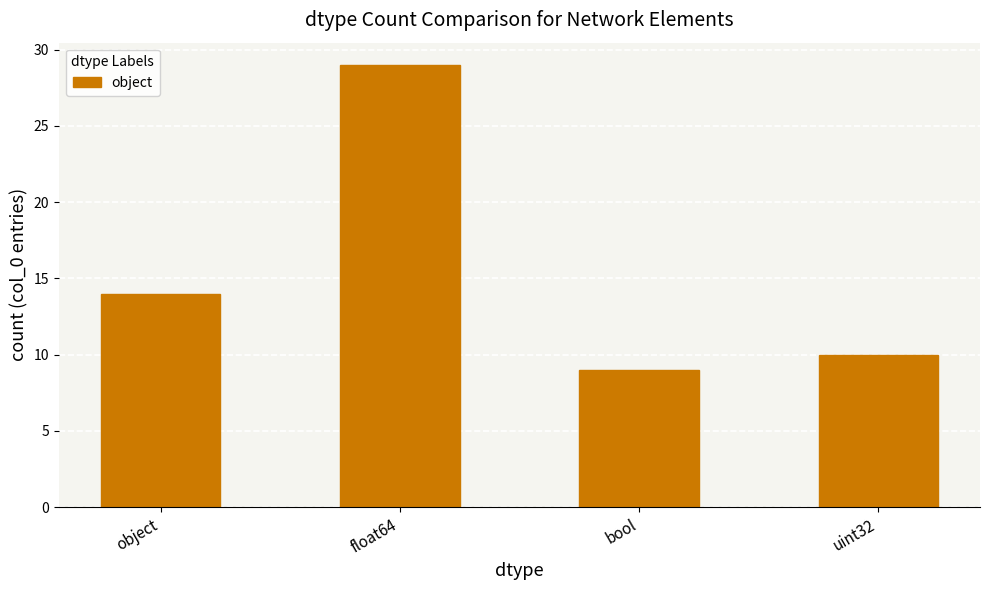

What is the label of the 1st bar from the right?

uint32